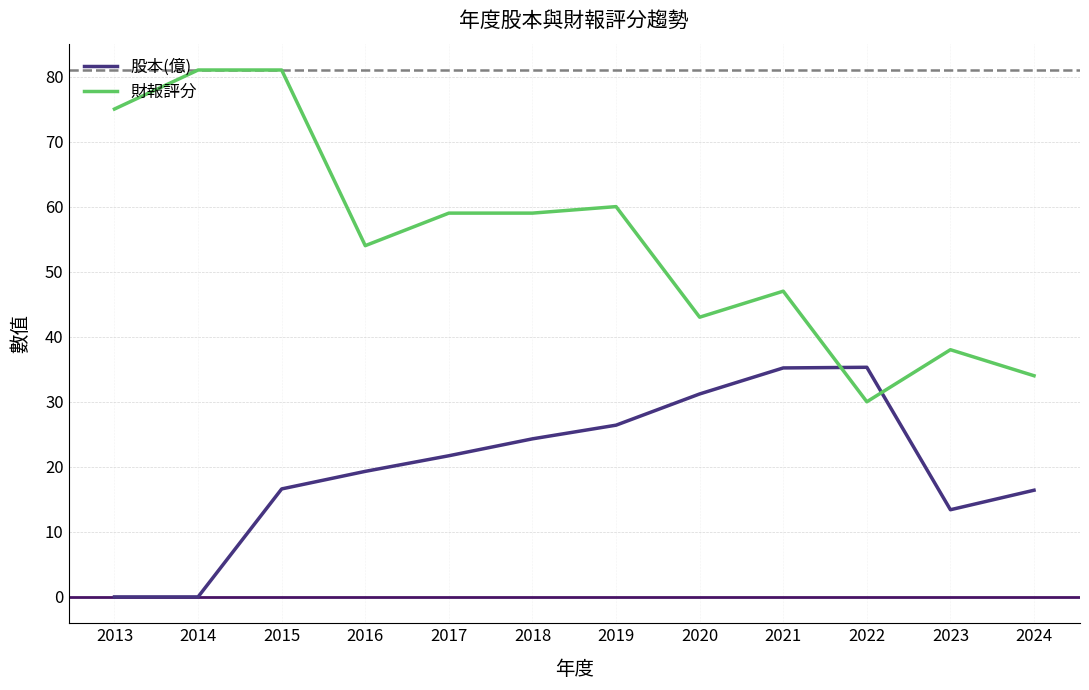

What is the spread (max minus min) of values at 2018?

34.7